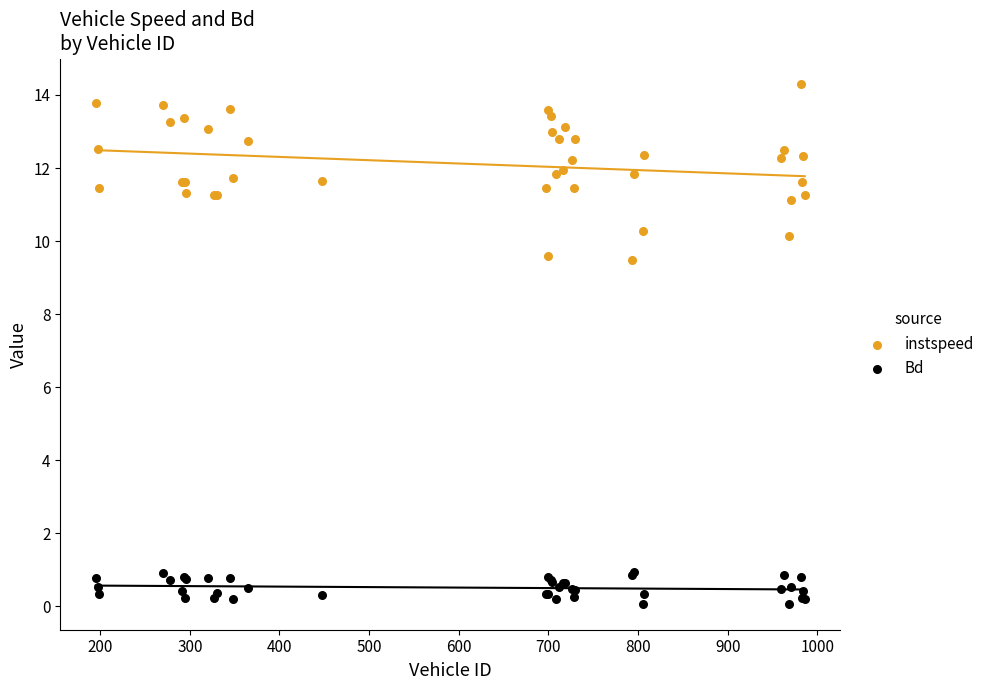

Which series contains the lowest Y value?

Bd